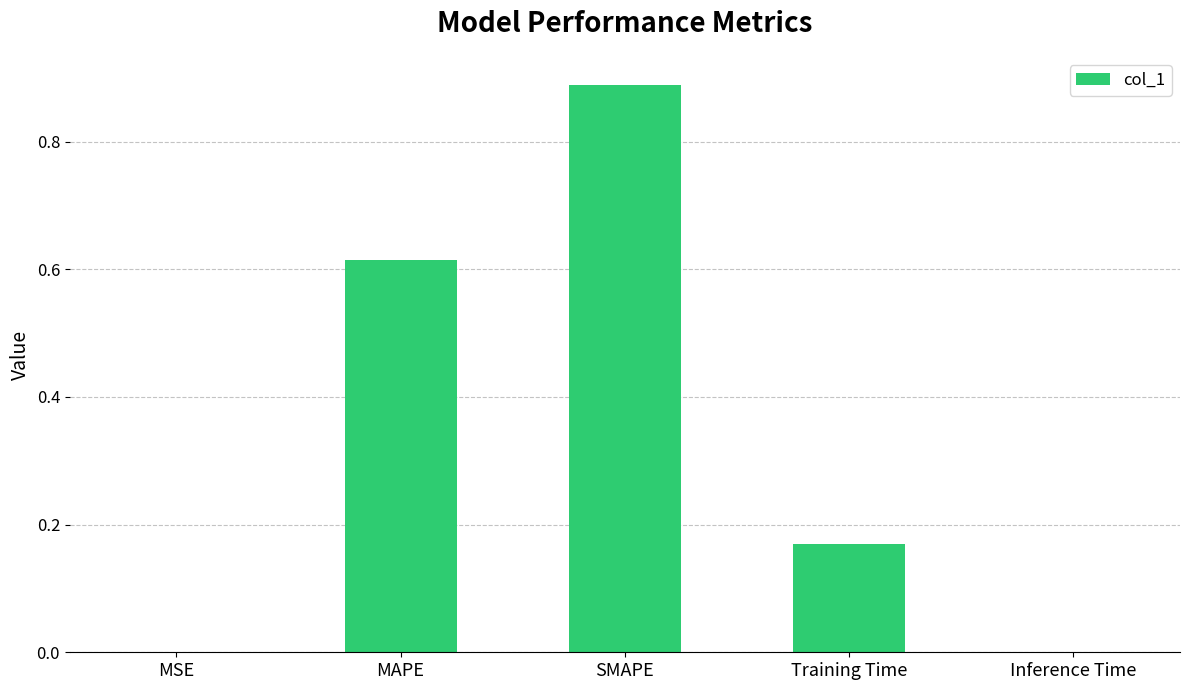

What is the sum of all values?

1.7